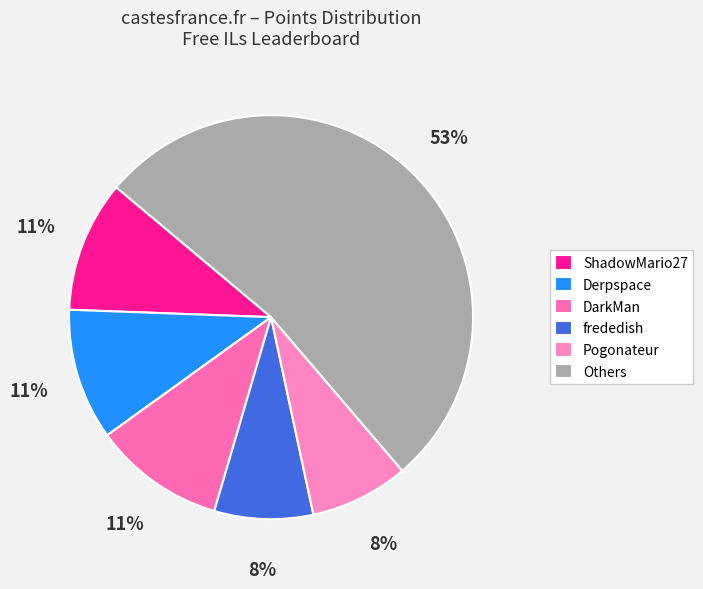

How many segments does this pie chart have?

6